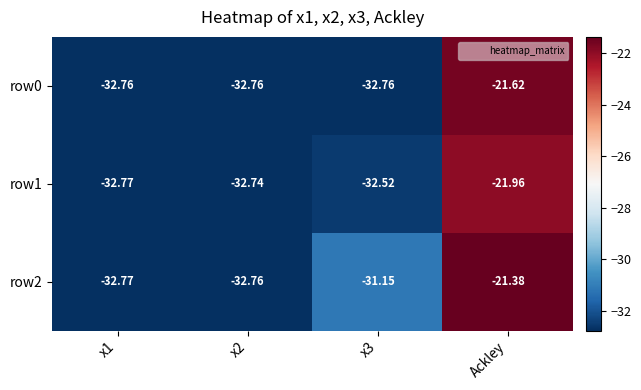

Which category has the highest value across all series?

Ackley